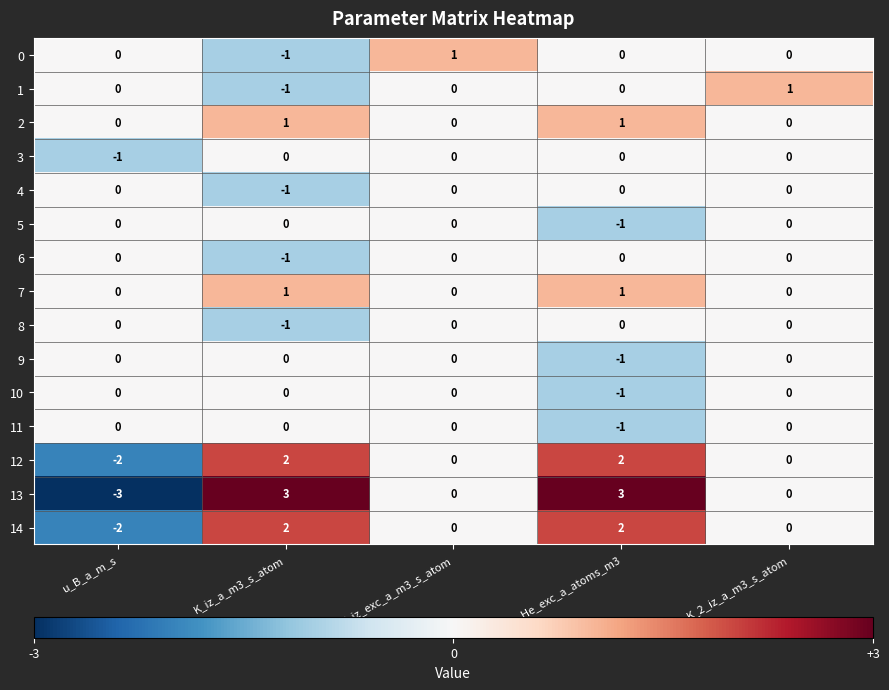

Is the value of 11 at K_2_iz_a_m3_s_atom greater than the value of 13 at u_B_a_m_s?

Yes